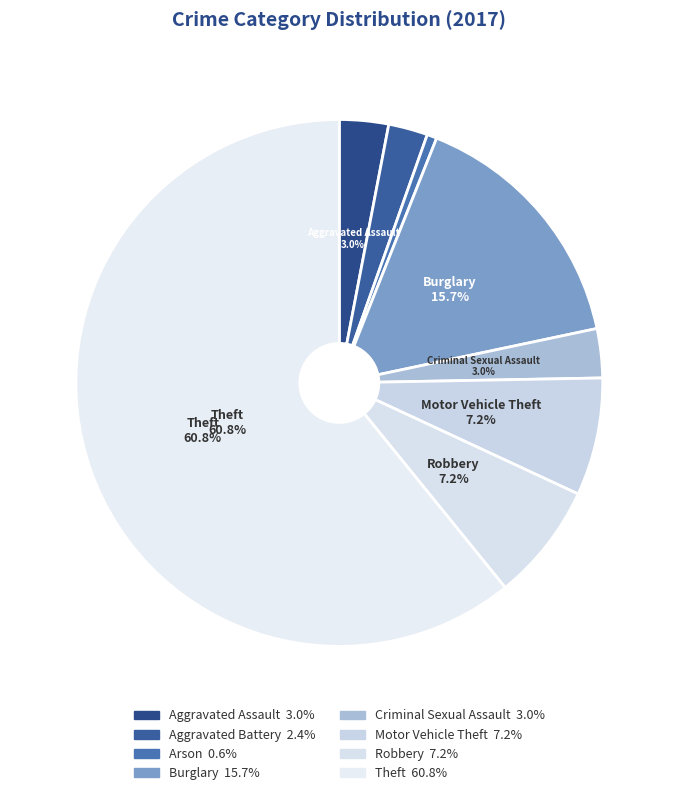

Is Theft the majority of the pie?

Yes